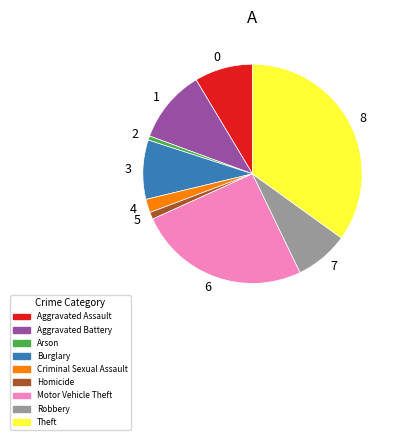

What is the largest slice in the pie chart?

8